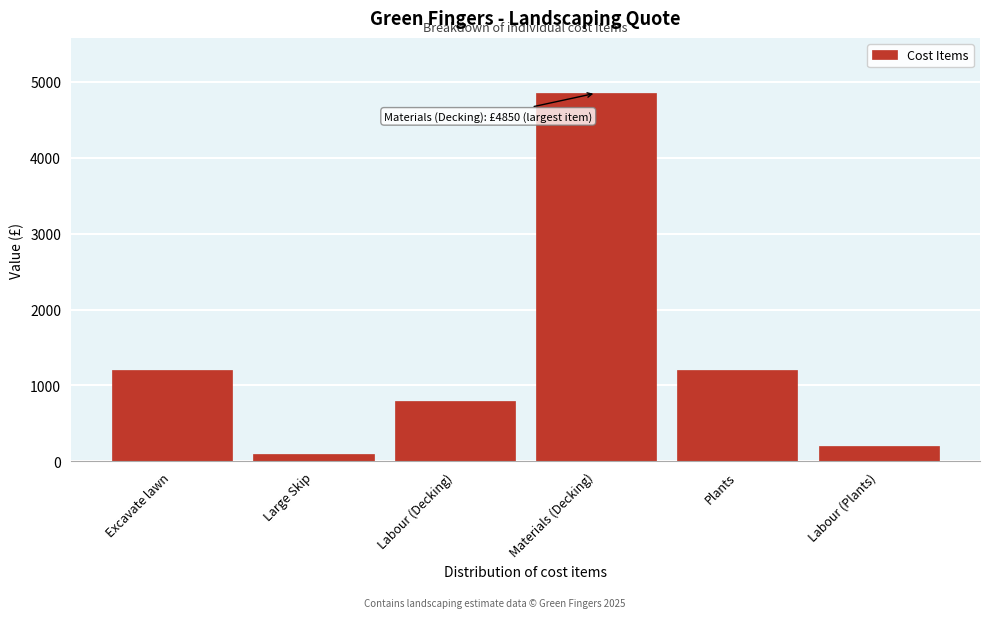

Reading left to right, transcribe all the data shown in this chart.

Excavate lawn=1200	Large Skip=100	Labour (Decking)=800	Materials (Decking)=4850	Plants=1200	Labour (Plants)=200